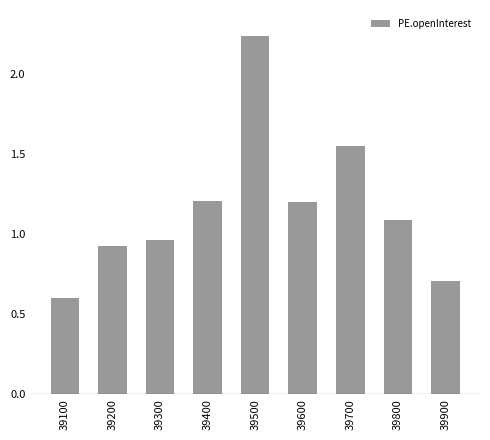

What is the difference between the maximum and minimum values?

1.6